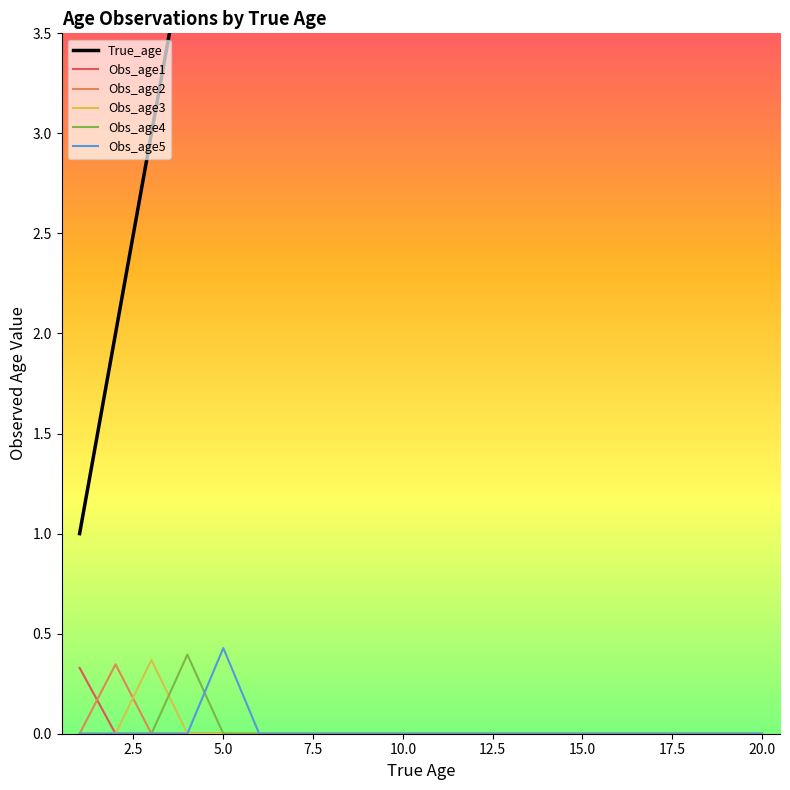

The value of Obs_age3 at 20.0 is 0.0. True or false?

True